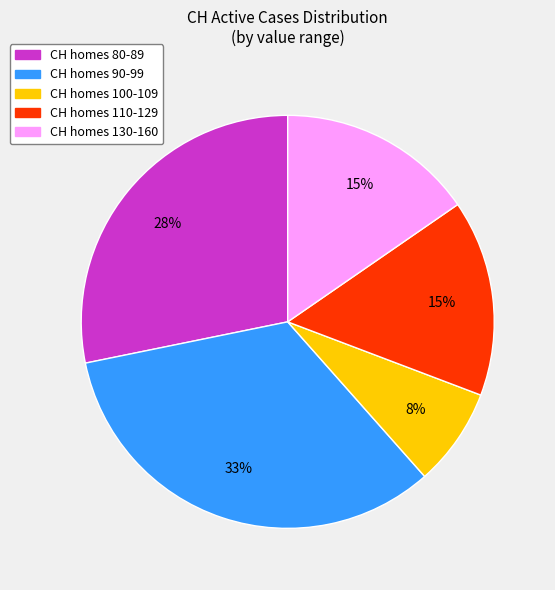

Is there a majority slice in this chart?

No